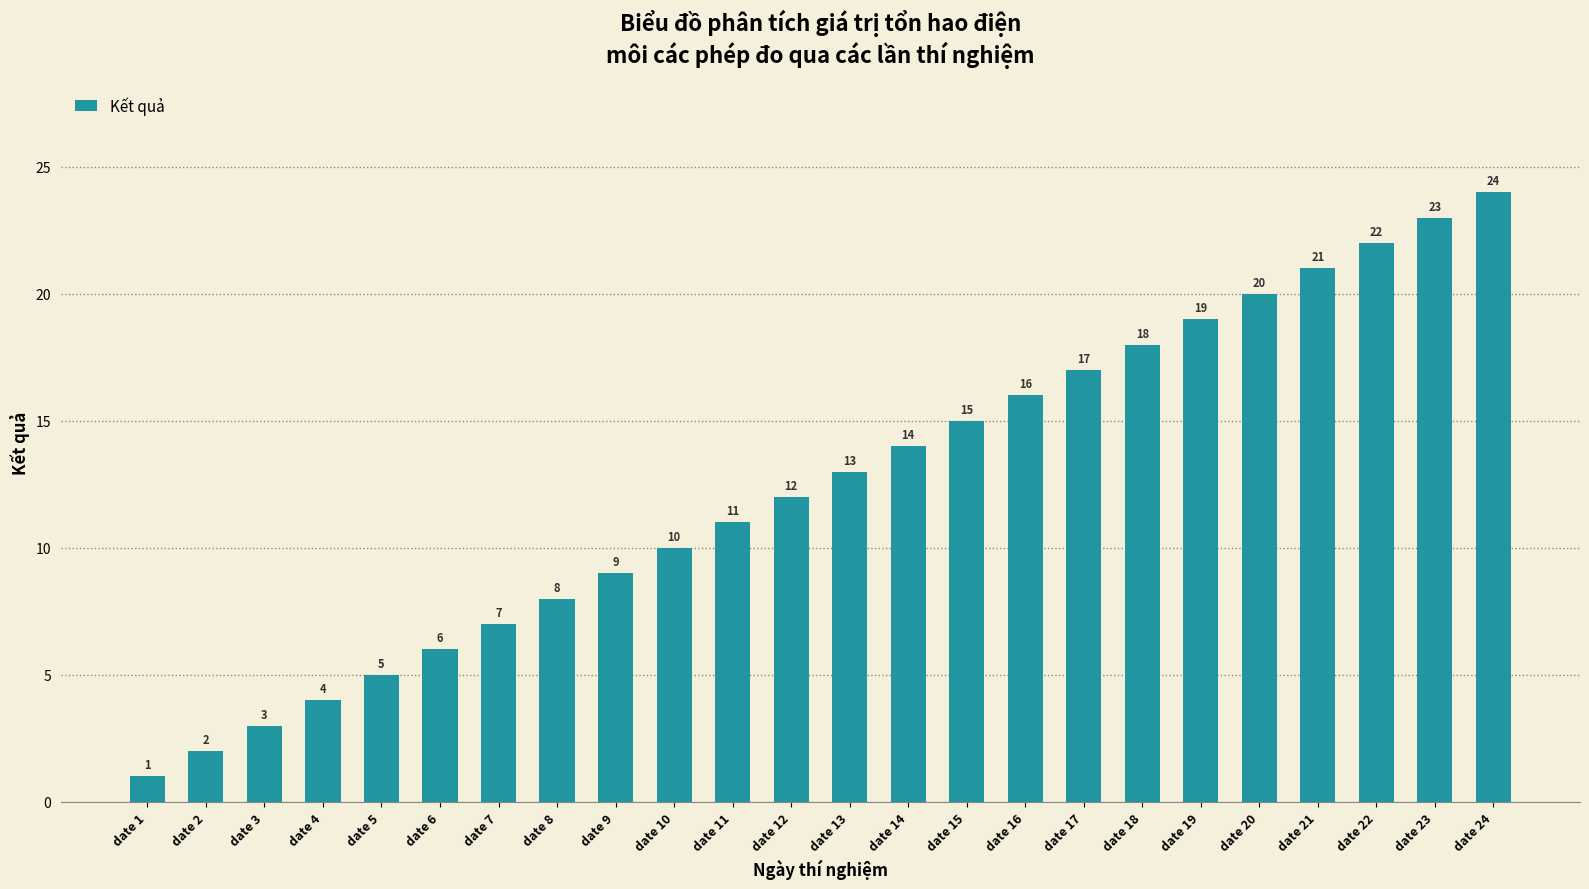

What is the minimum value shown in the chart?

1